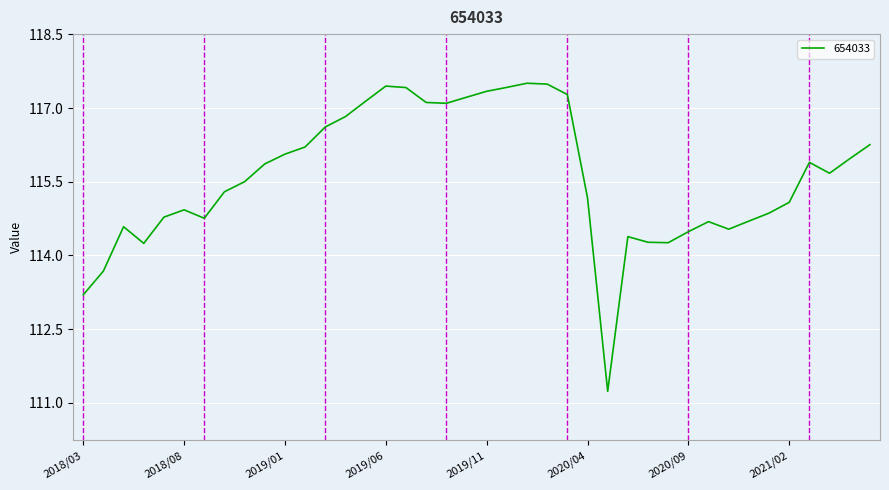

What is the difference between the maximum and minimum values?

6.3